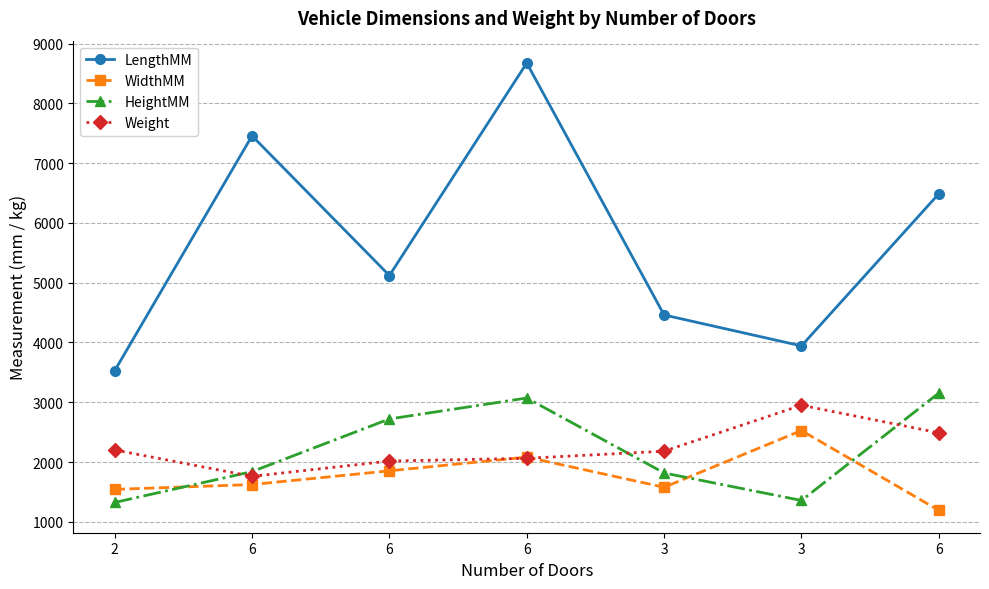

Rank the categories by HeightMM value from lowest to highest.

2, 3, 3, 6, 6, 6, 6